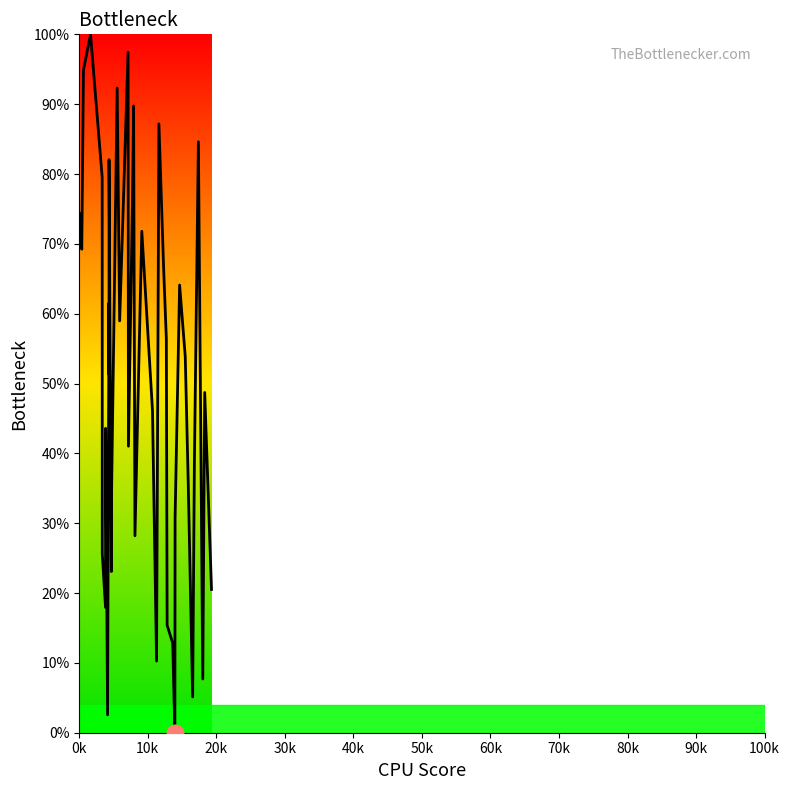

What is the greatest value displayed?

100.0